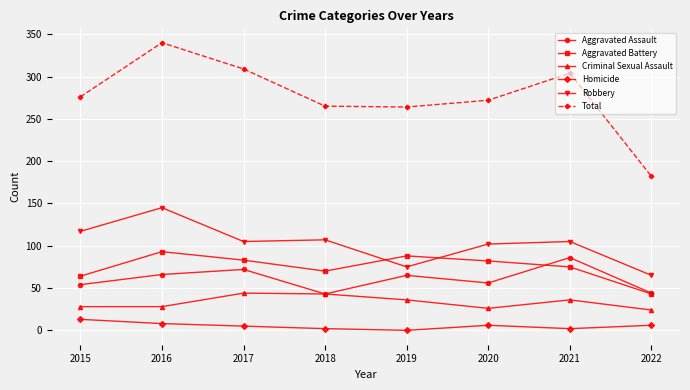

At which label does Total reach its peak?

2016